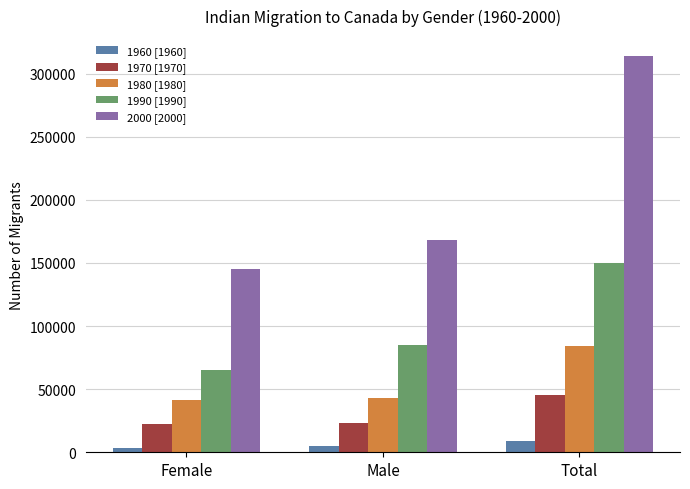

What is the spread (max minus min) of values at Total?

305218